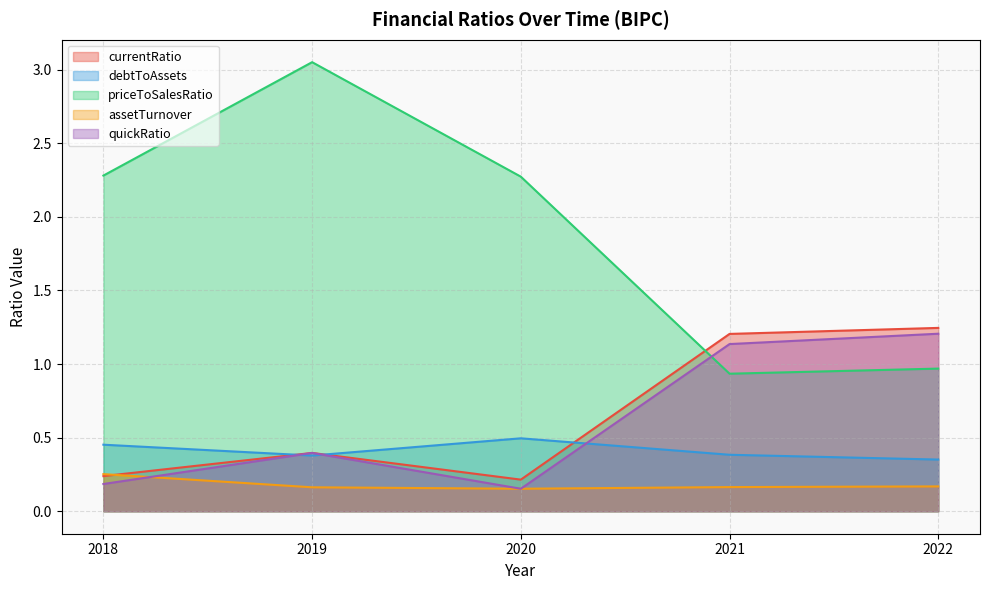

At which category does assetTurnover reach its first local valley?

2020